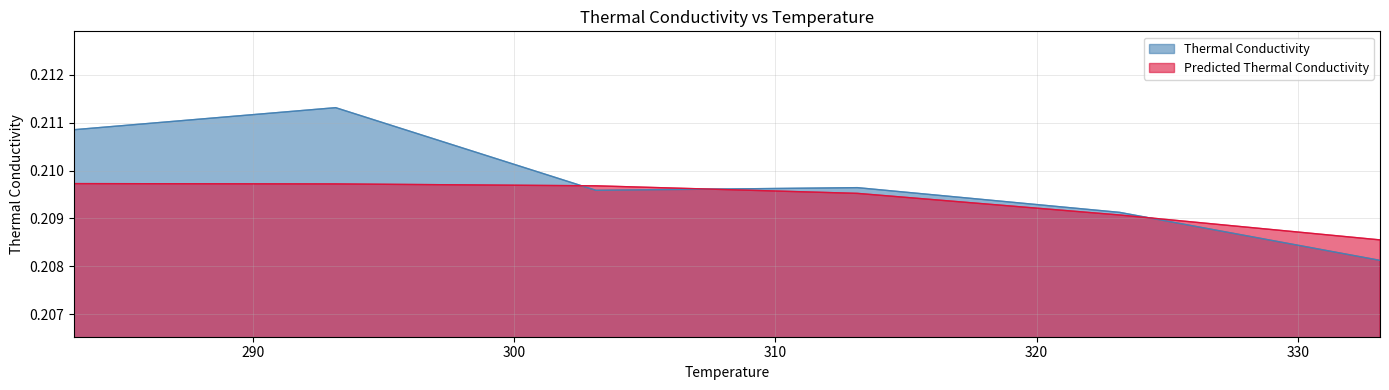

At which category is the sum across all series the highest?

293.1673926